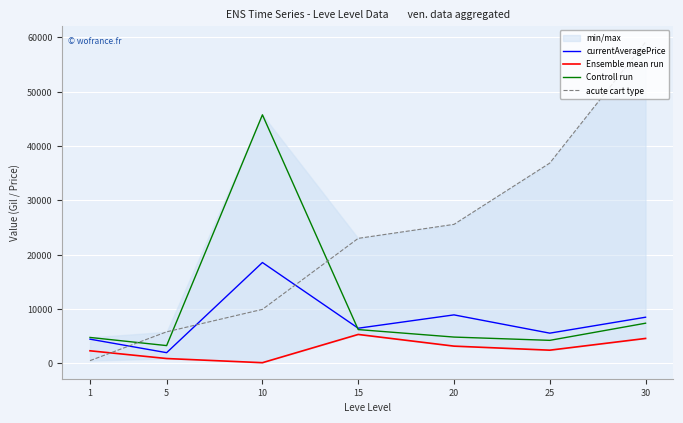

Where does the acute cart type series first go above 23018?

20